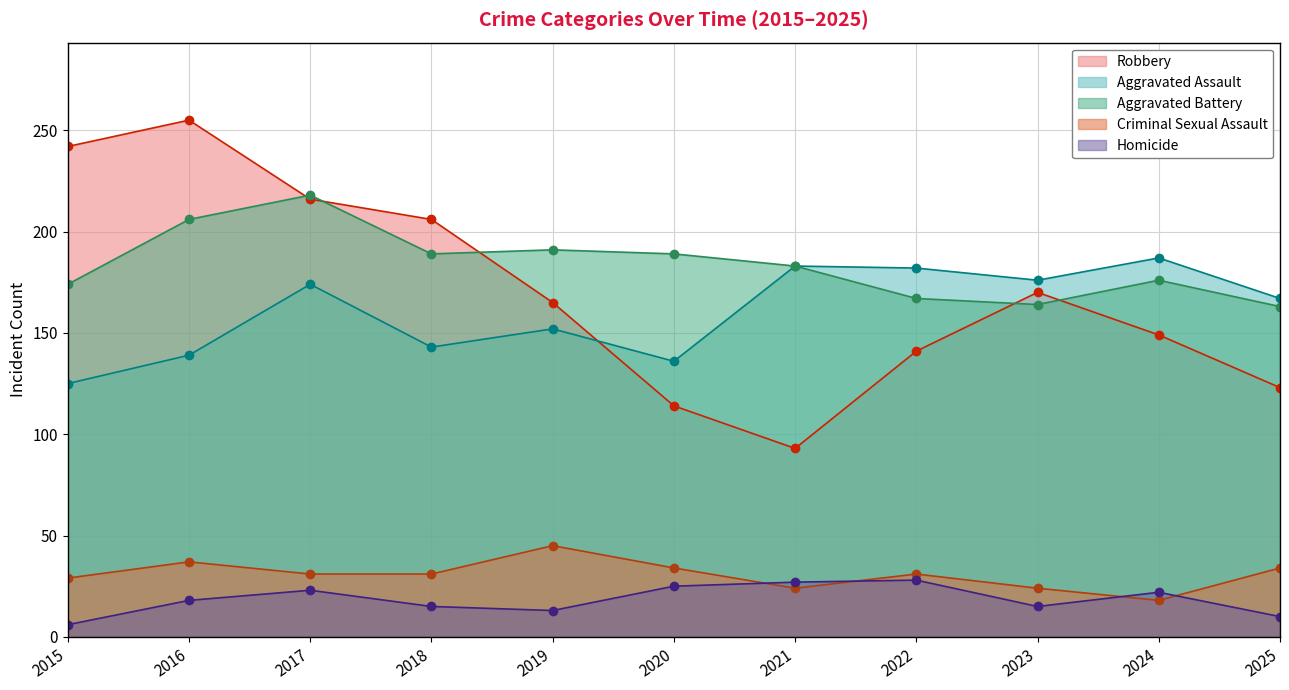

Does the chart have visible grid lines?

Yes